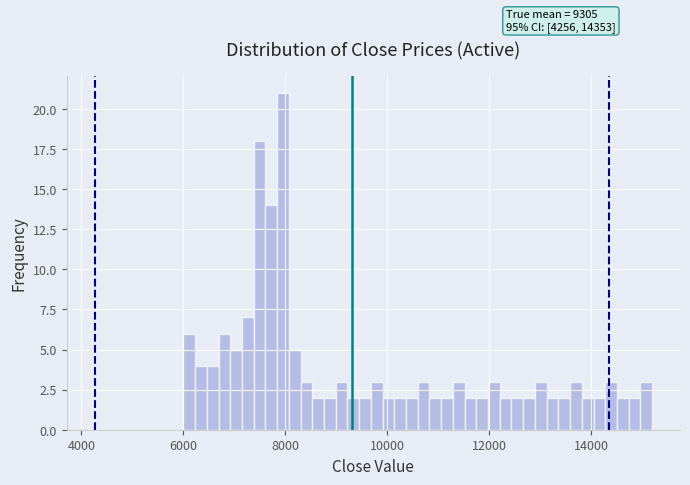

Around what value on the x-axis is the tallest bar? Give the approximate position of its centre, as read against the axis.

8000